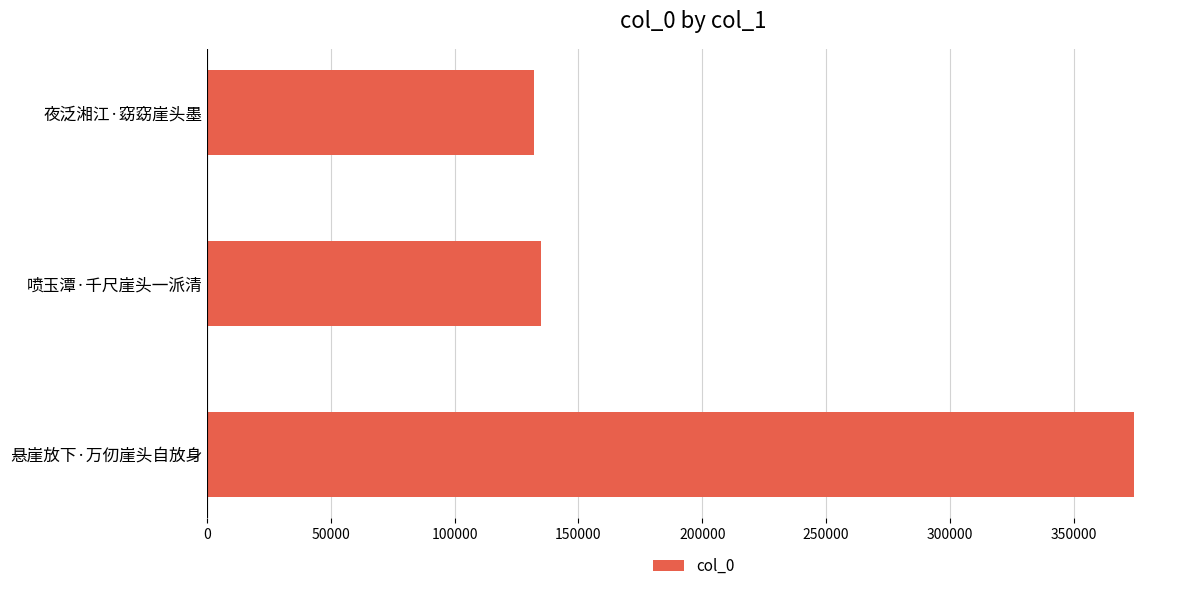

What is the sum of the values at 悬崖放下·万仞崖头自放身 and 夜泛湘江·窈窈崖头墨?

506415